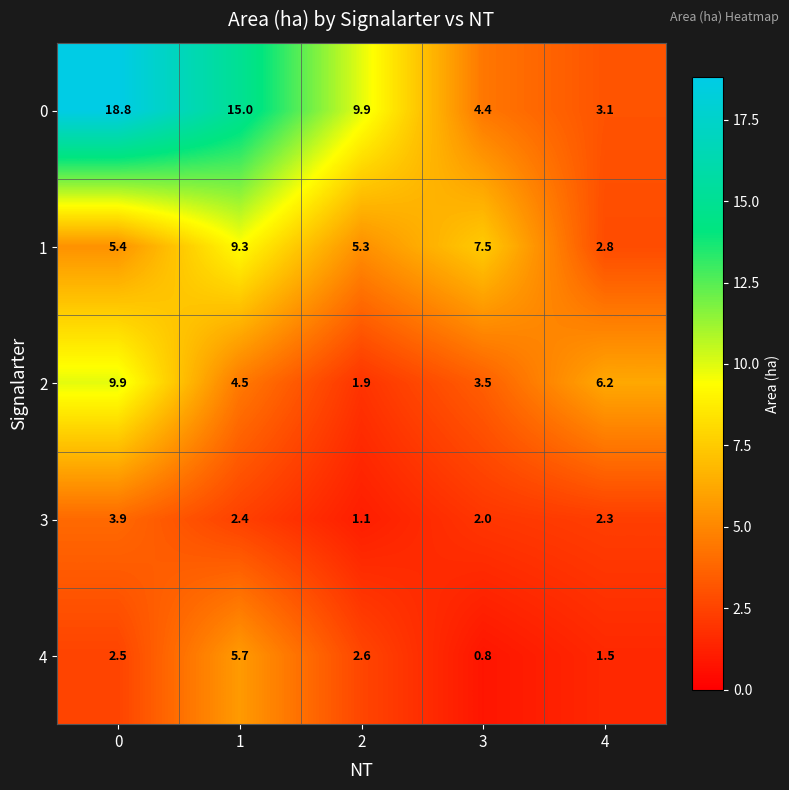

What is the difference between the maximum and minimum values in the 2 series?

8.0